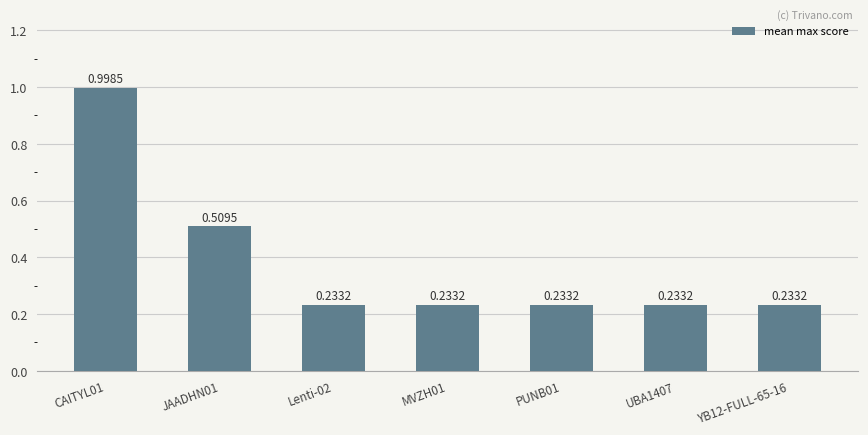

What is the difference between the values at PUNB01 and CAITYL01?

0.8